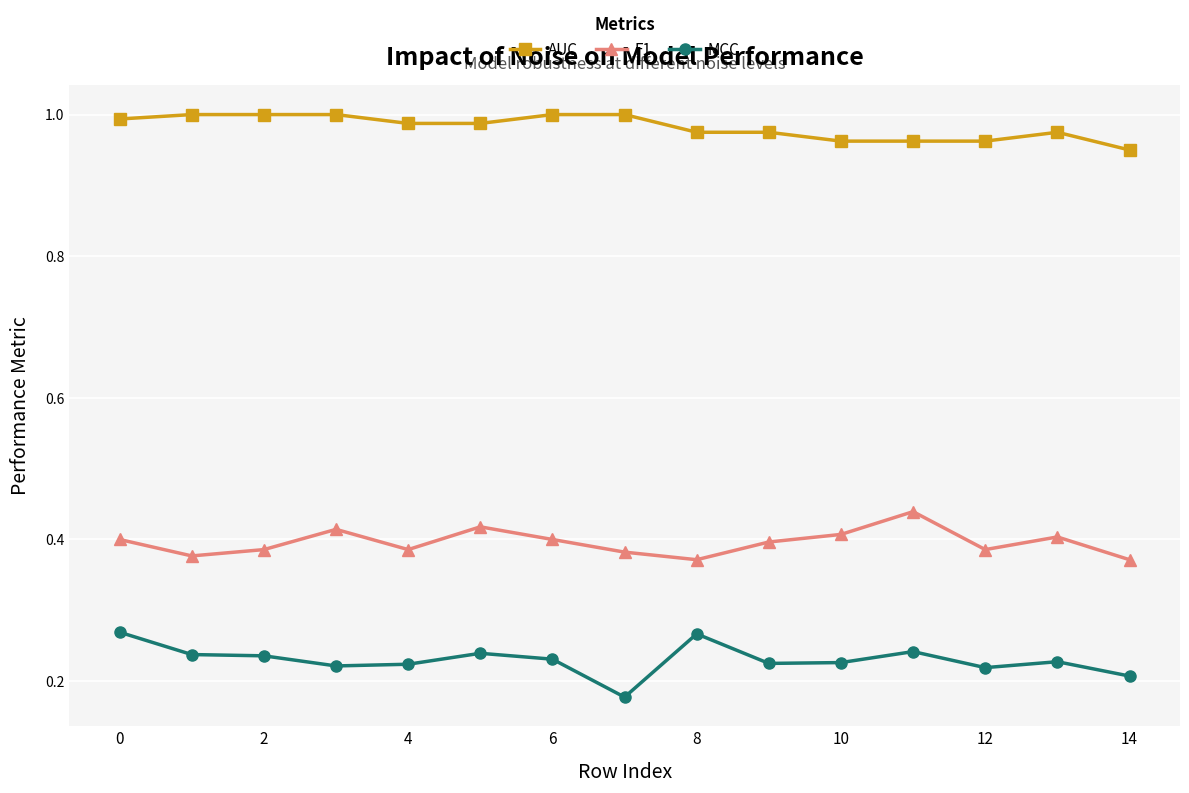

True or false: MCC and AUC intersect in this chart.

False